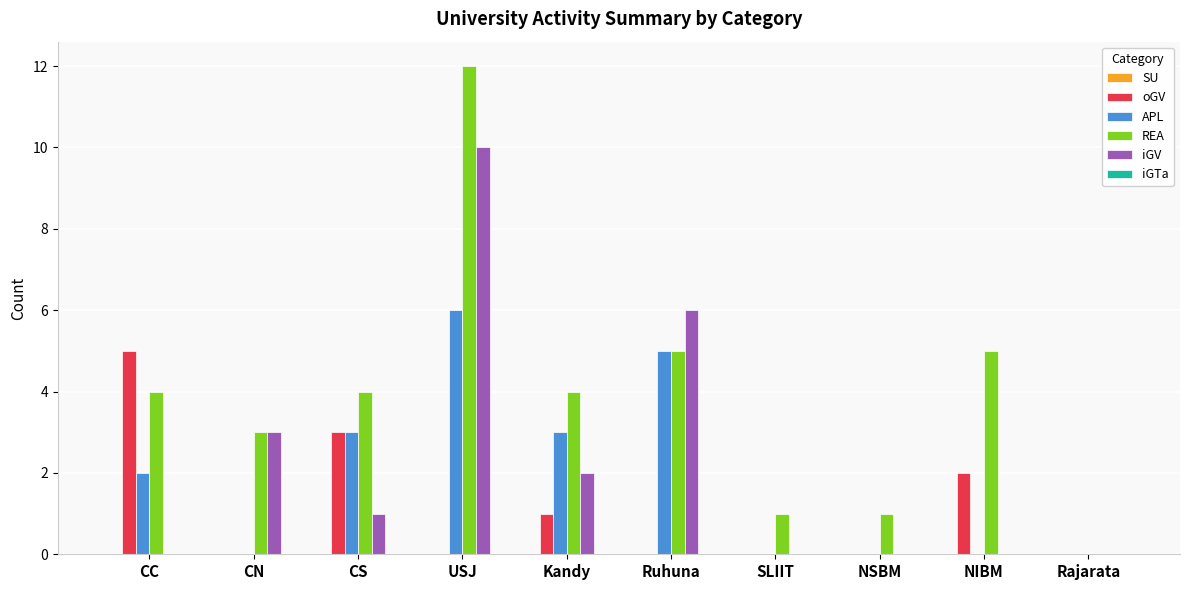

True or false: REA has a value of 7 at NIBM.

False